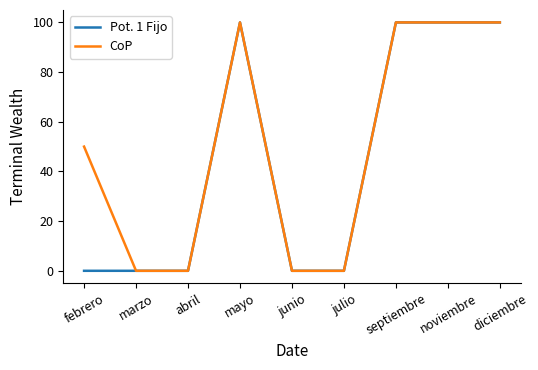

What is the maximum value for CoP?

100